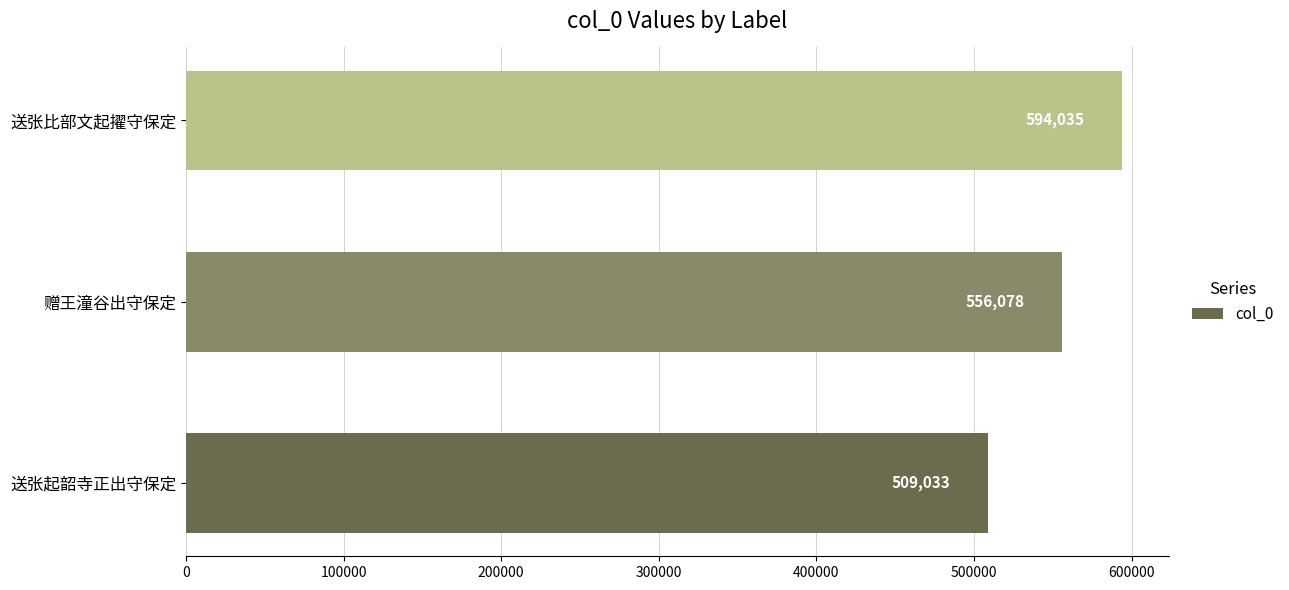

At which label is the value closest to 551534?

赠王潼谷出守保定